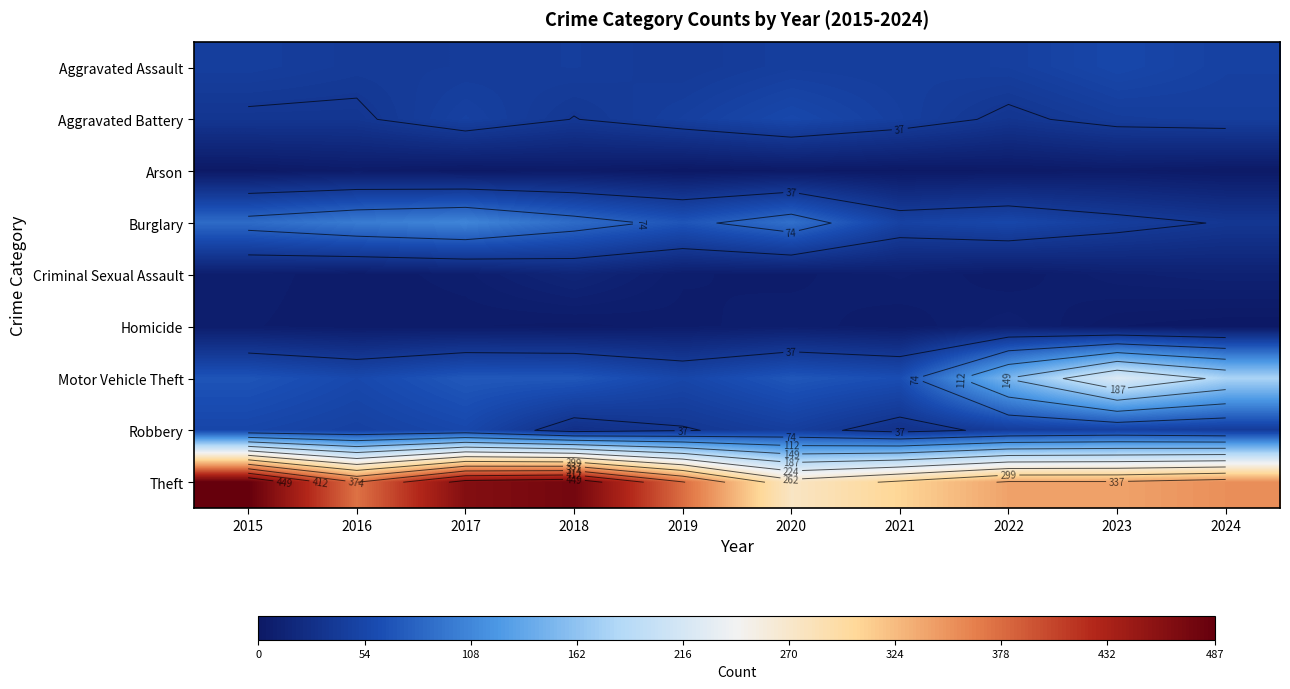

What value does the Arson series have at 2016?

4